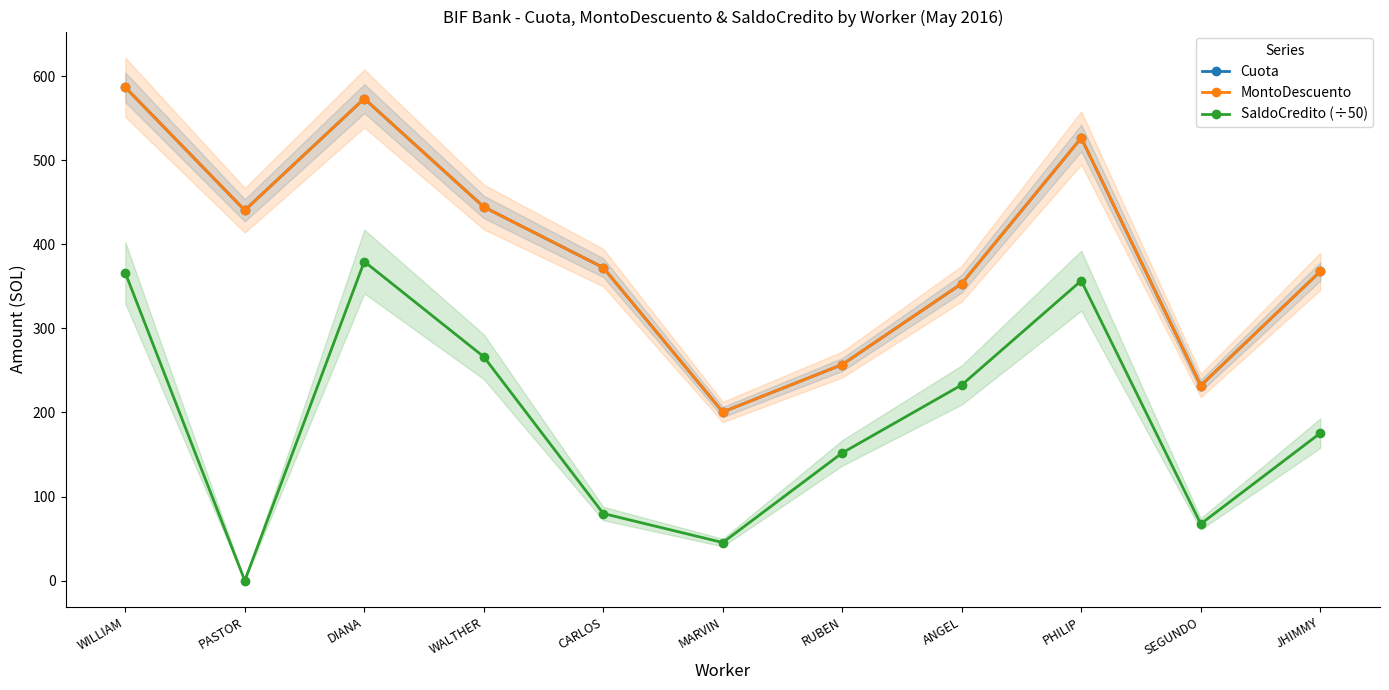

At which label is Cuota closest to 393?

CARLOS